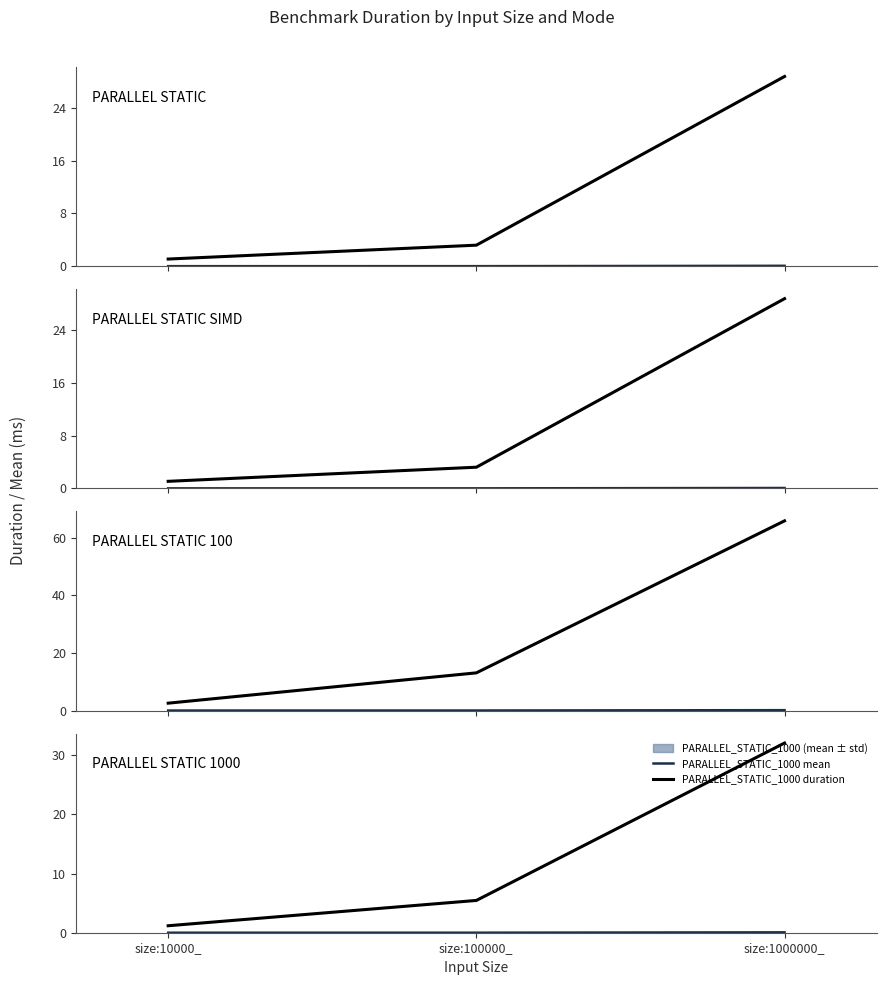

List the labels in order of PARALLEL_STATIC_100 value, largest first.

size:1000000_, size:100000_, size:10000_